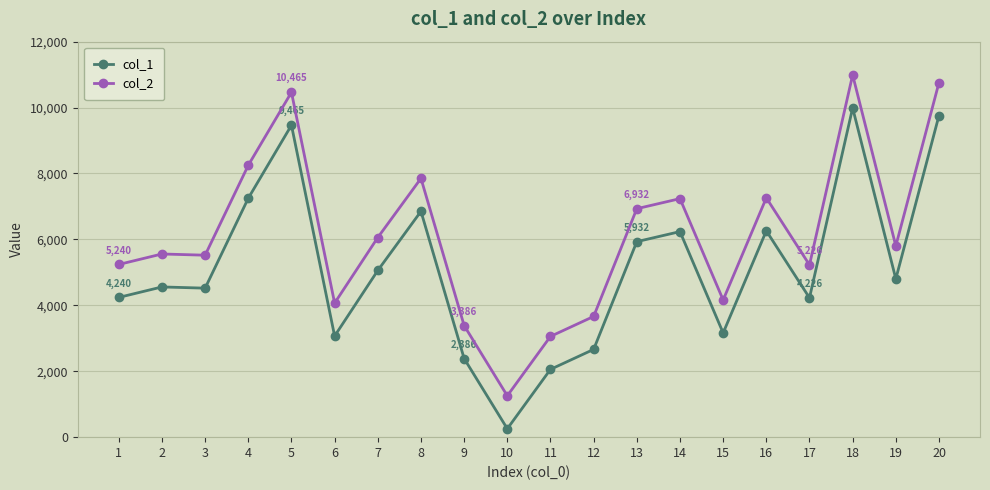

Count the number of categories in the chart.

20